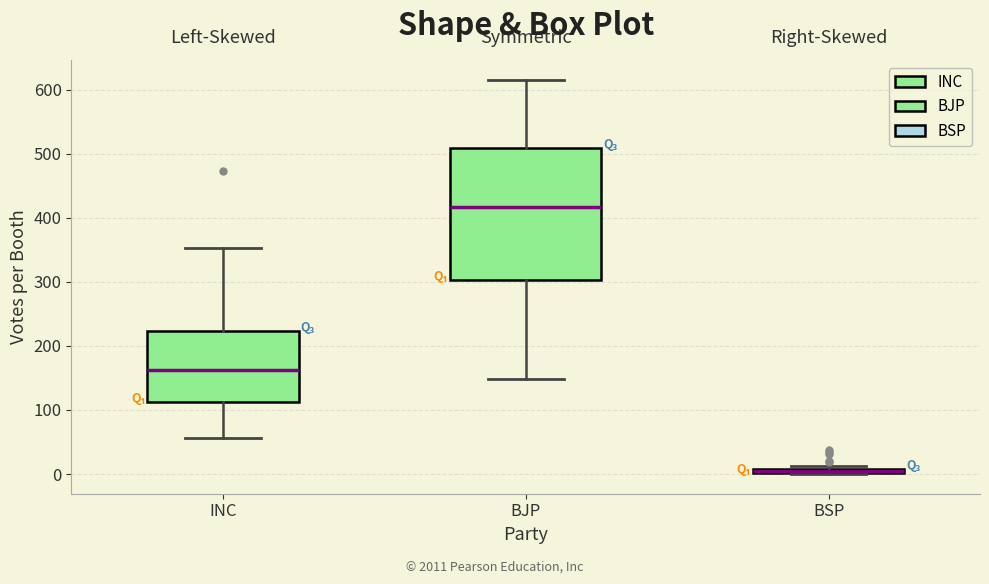

Where does the median line of the box for INC sit on the y-axis? The values are not printed on the chart, so give them approximately, as read against the axis.

160